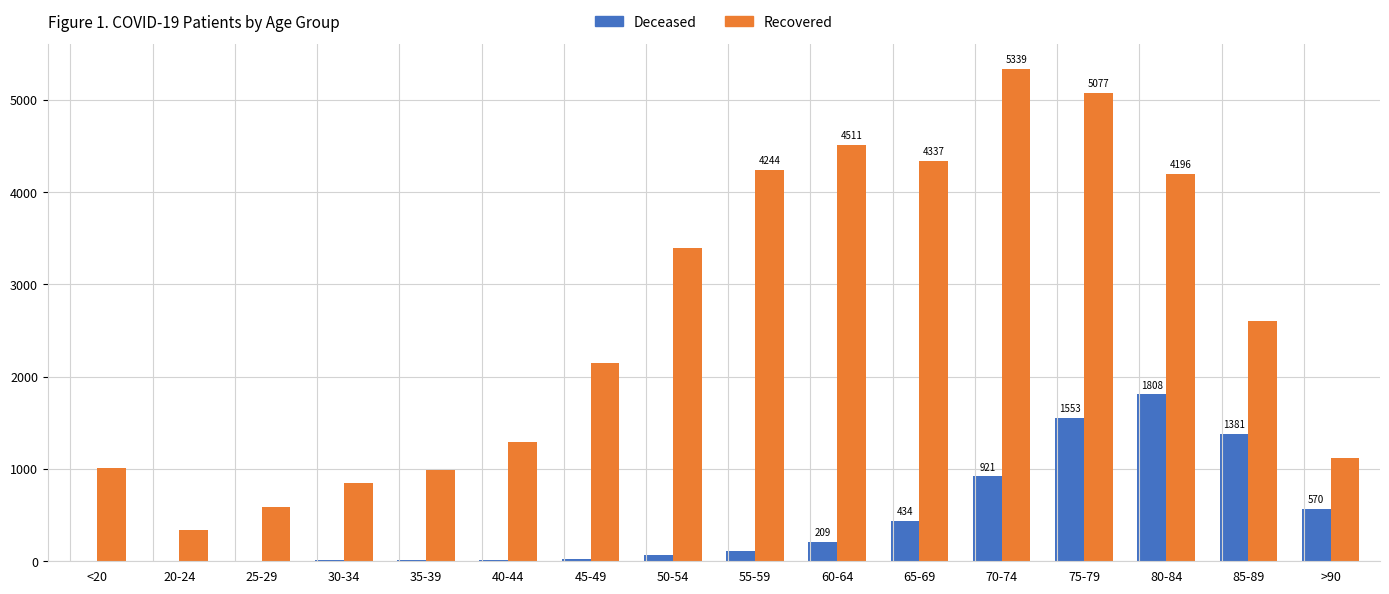

At which label does Deceased reach its peak?

80-84